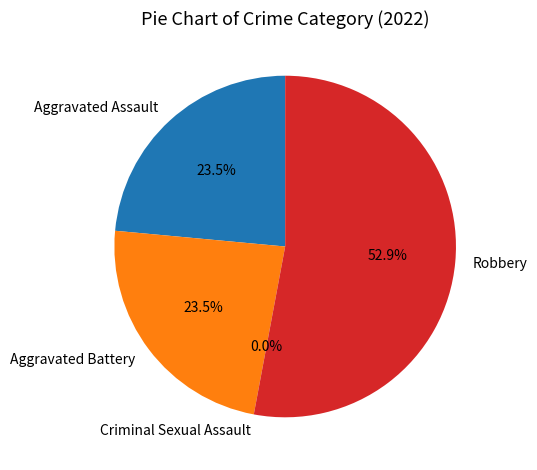

Which slice represents more than half of the pie?

Robbery